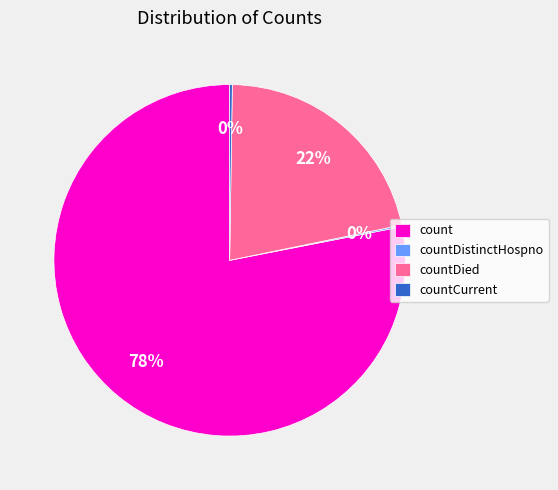

To the nearest percent, what portion does countDied represent?

22%